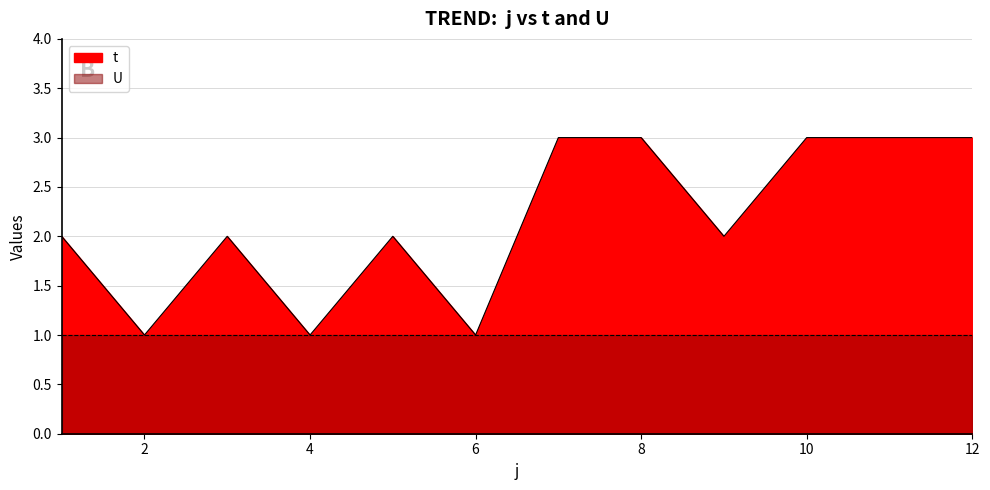

What is the sum of all values?

26